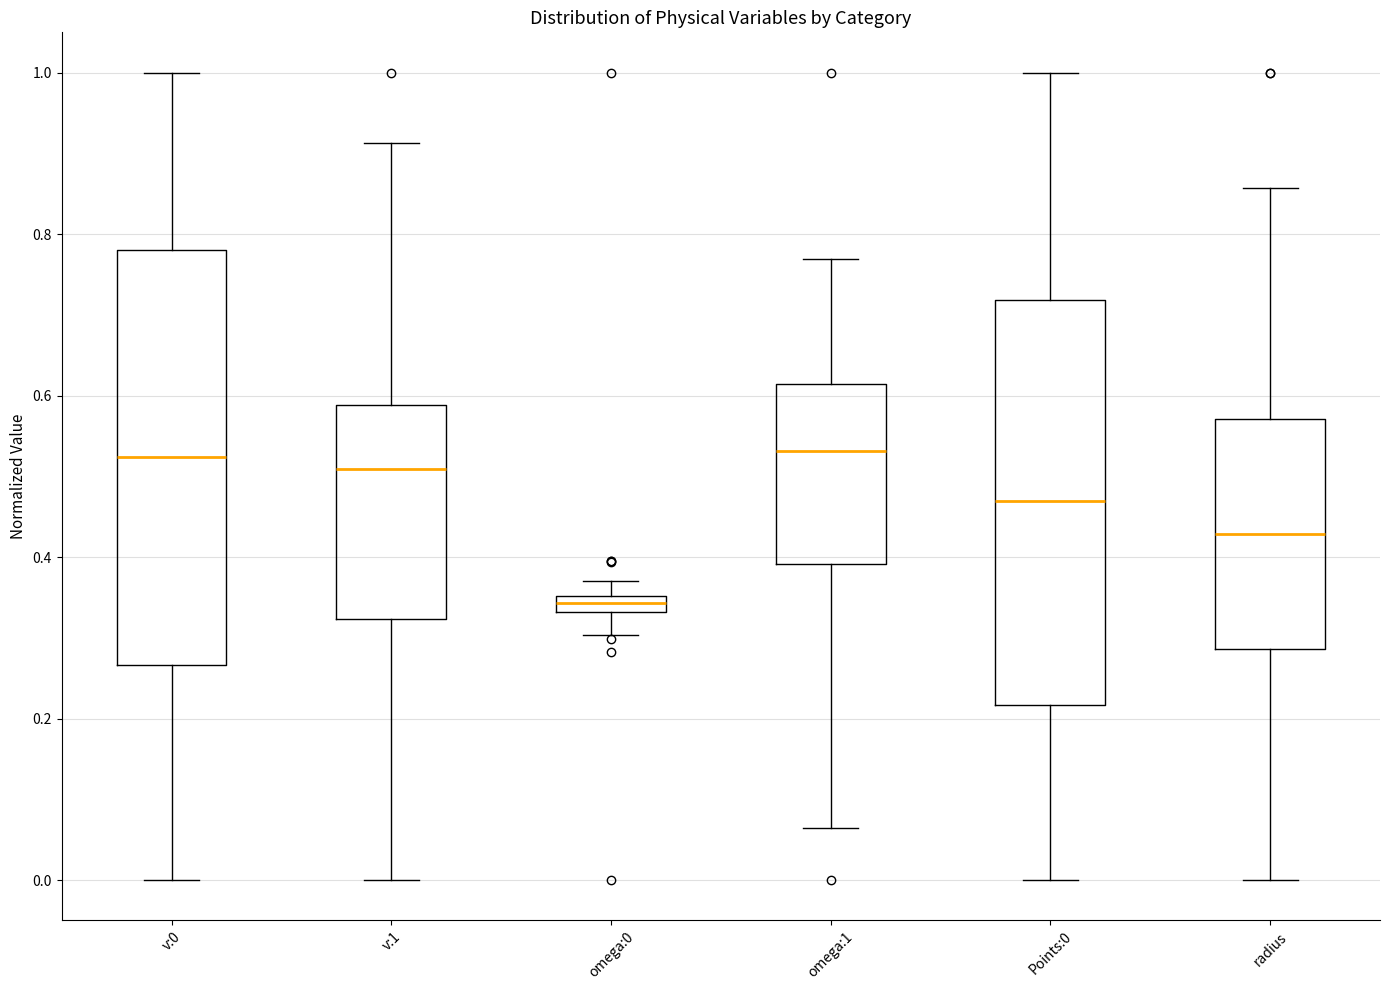

Where does the median line of the box for v:0 sit on the y-axis? The values are not printed on the chart, so give them approximately, as read against the axis.

0.52